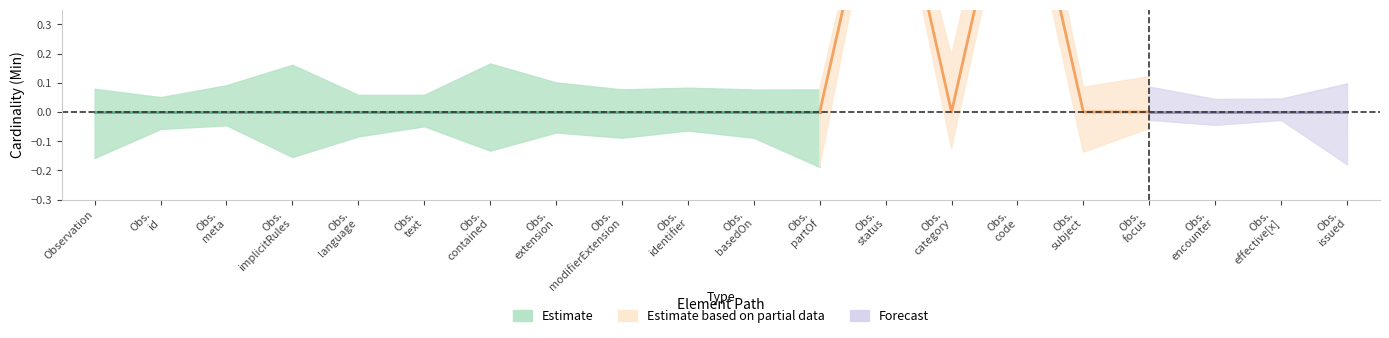

What is the label of the 2nd point from the right?

Observation.effective[x]